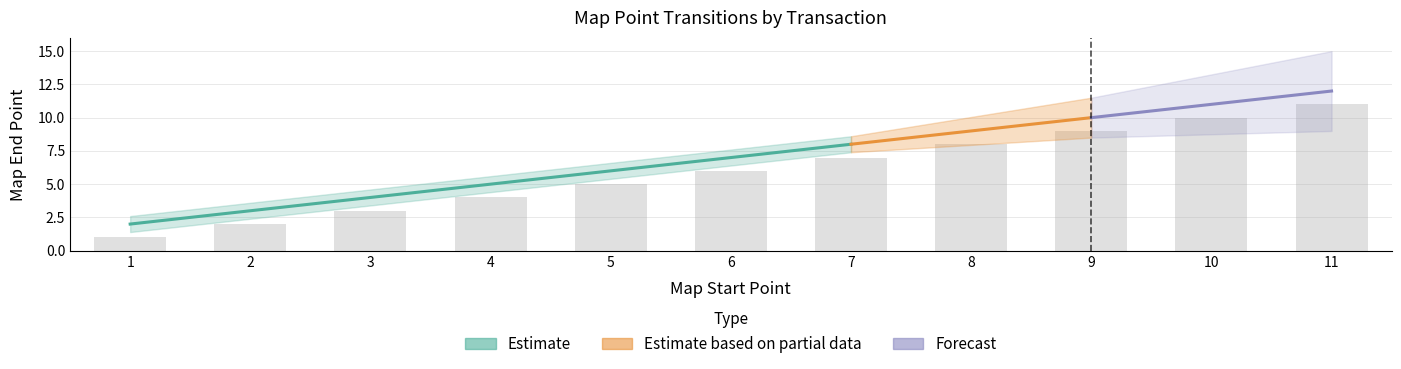

List the labels in order of value, smallest first.

1, 2, 3, 4, 5, 6, 7, 8, 9, 10, 11